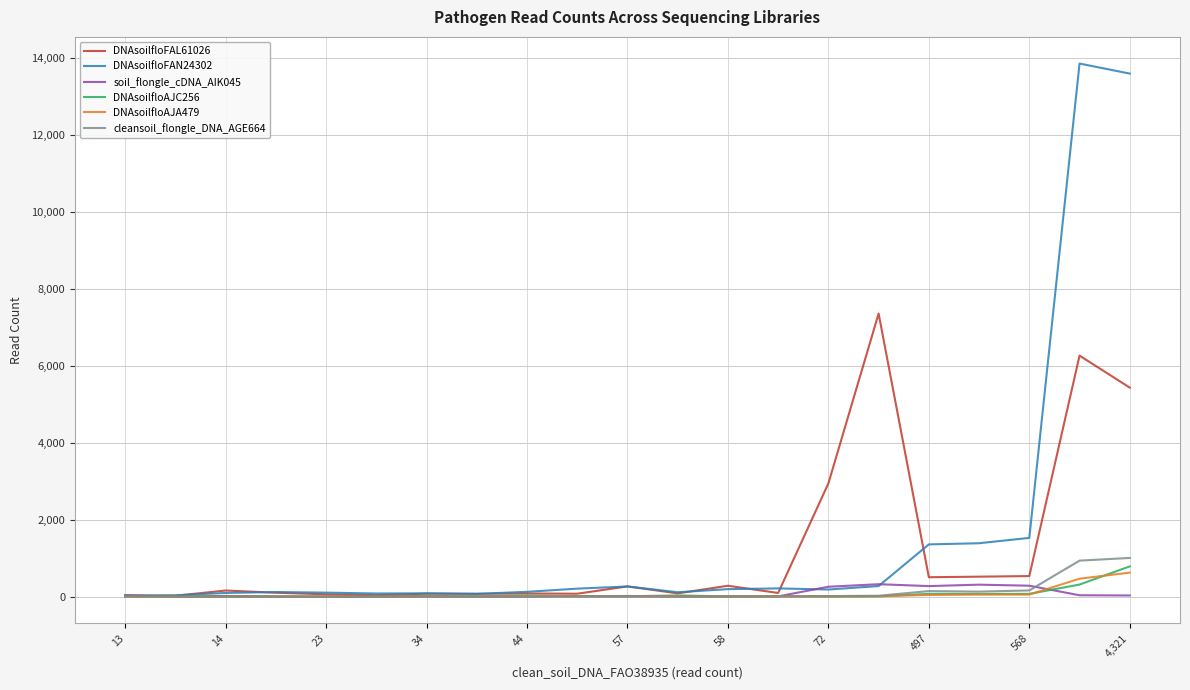

List the series in order of their peak value, lowest first.

soil_flongle_cDNA_AIK045, DNAsoilfloAJA479, DNAsoilfloAJC256, cleansoil_flongle_DNA_AGE664, DNAsoilfloFAL61026, DNAsoilfloFAN24302